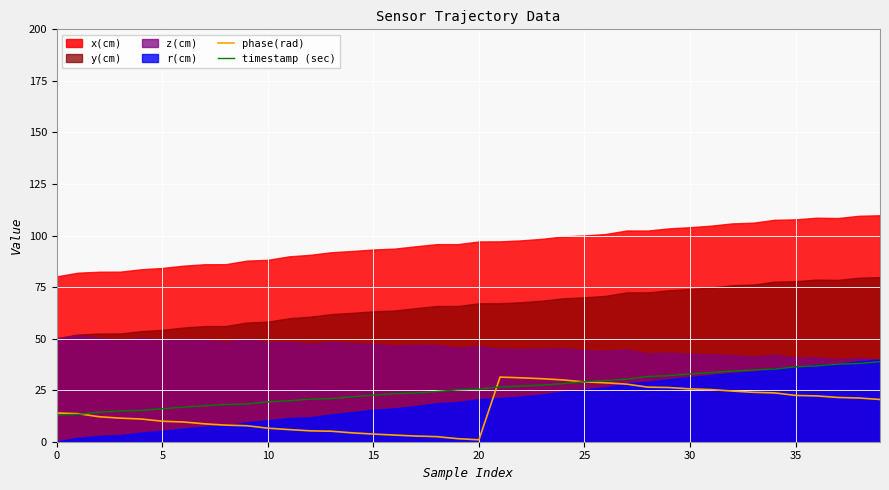

True or false: phase(rad) and timestamp (sec) cross at least once.

True